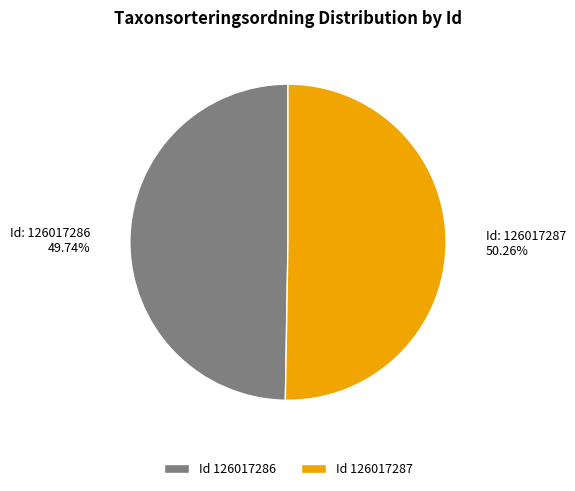

What is the ratio of the value at Id 126017286 to the value at Id 126017287?

1.0